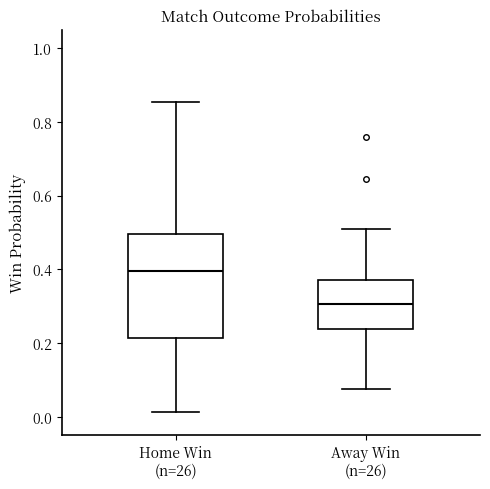

Reading left to right, read every box against the y-axis: the position of its median line, the range the box covers, and the ends of its whiskers. The values are not printed on the chart, so give them approximately, as read against the axis.

Home Win (n=26): median 0.40, box 0.22 to 0.50, whiskers 0.02 to 0.86
Away Win (n=26): median 0.30, box 0.24 to 0.36, whiskers 0.08 to 0.50